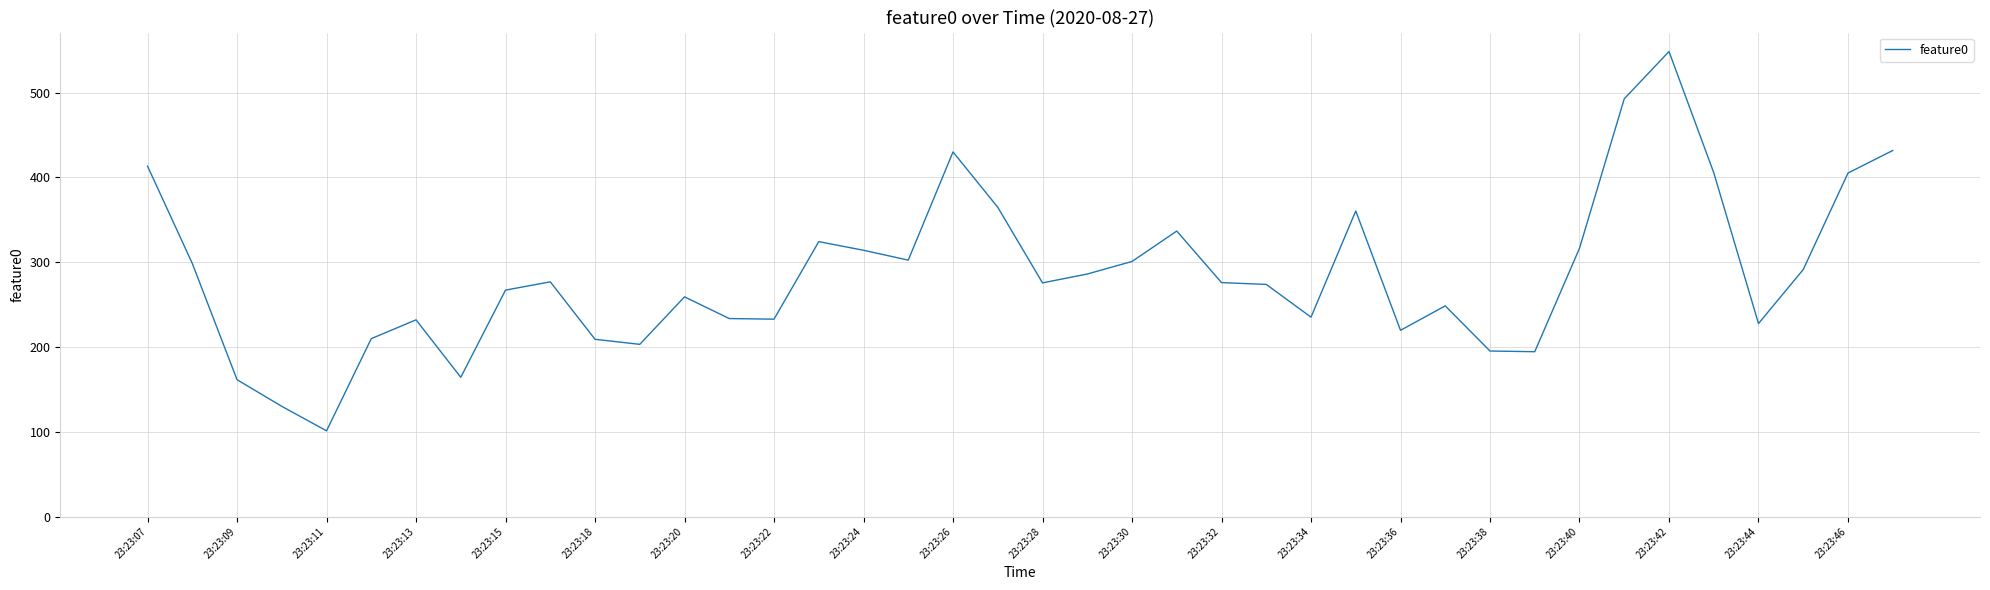

Does the chart have visible grid lines?

Yes